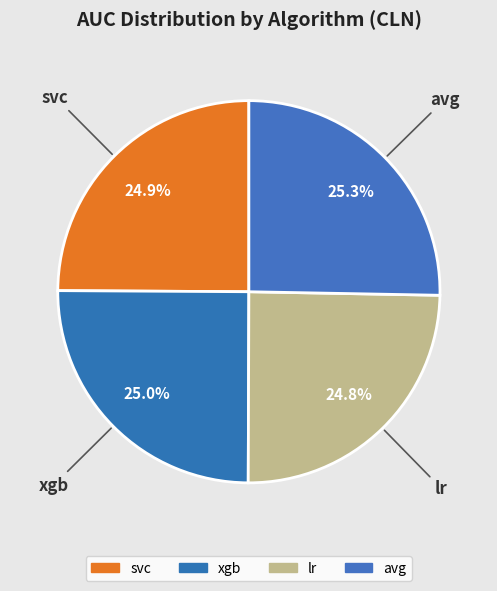

Is it true that svc is 25% of the pie?

True